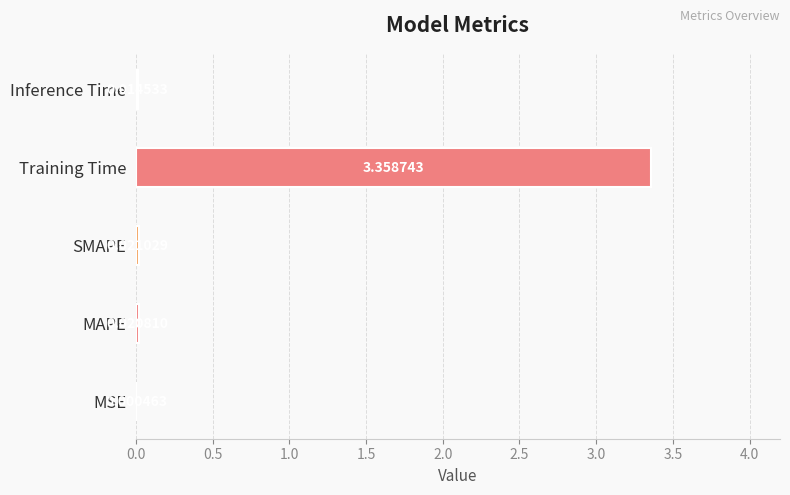

What is the approximate value at Training Time?

3.4